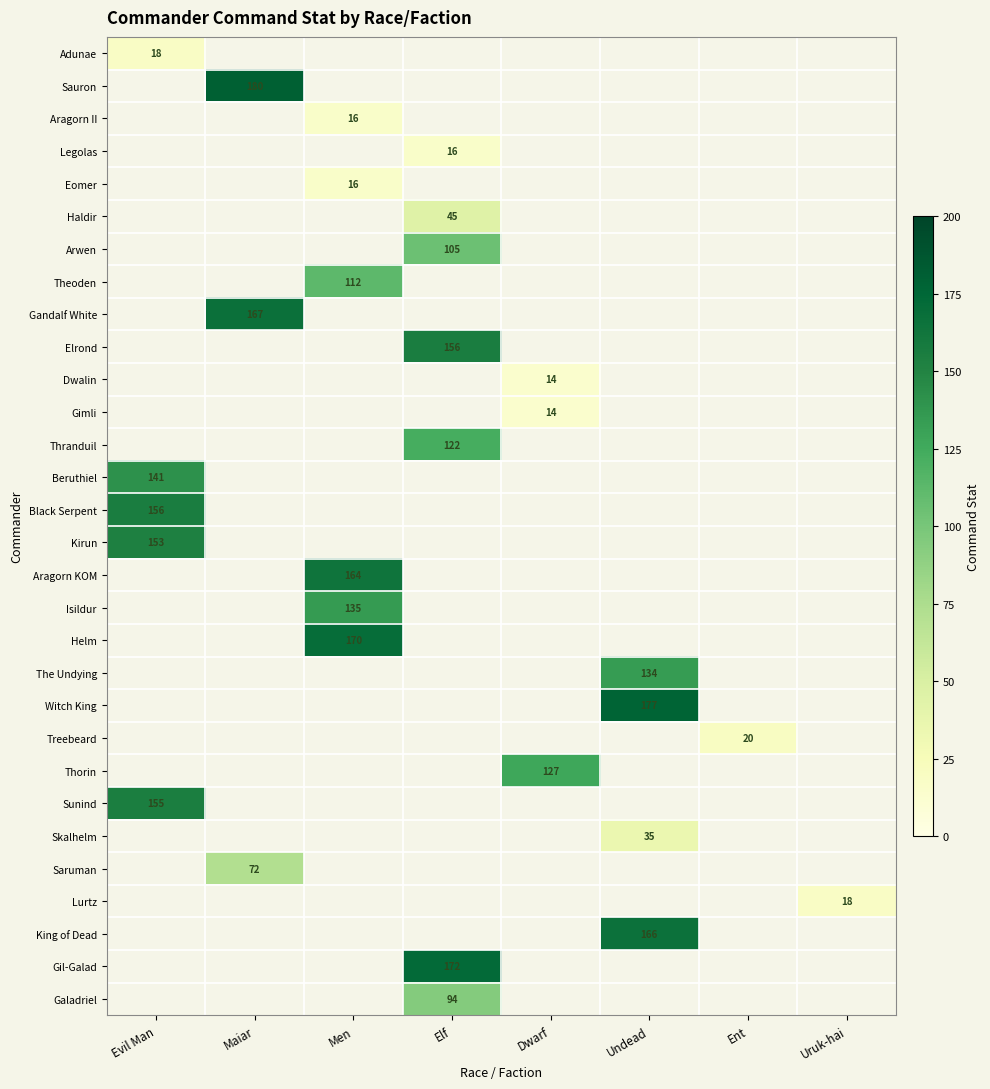

The value of Lurtz at Men is -11. True or false?

False